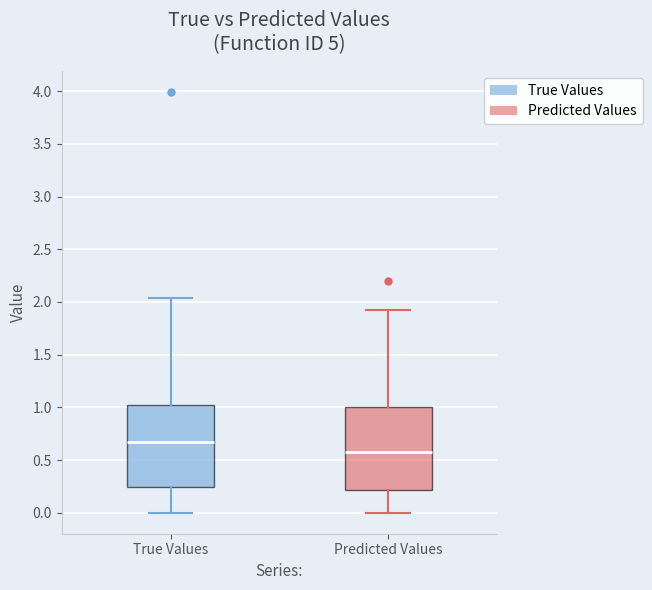

Reading left to right, transcribe this box plot: for each box, give where its median line is, the range the box spans, and where its two whiskers end, as read against the y-axis. The values are not printed on the chart, so give them approximately, as read against the axis.

True Values: median 0.70, box 0.25 to 1.00, whiskers 0.00 to 2.05
Predicted Values: median 0.60, box 0.20 to 1.00, whiskers 0.00 to 1.90